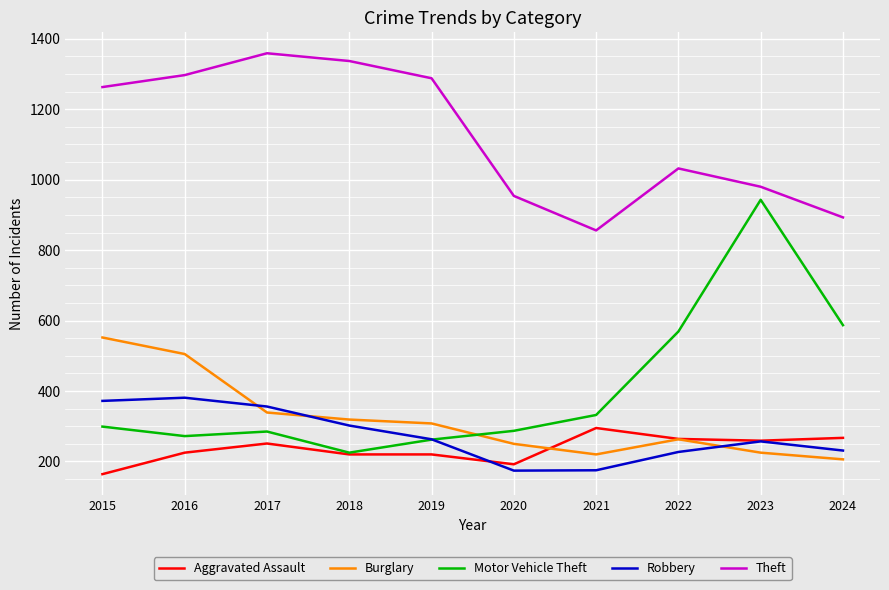

Rank the series by their maximum value, from lowest to highest.

Aggravated Assault, Robbery, Burglary, Motor Vehicle Theft, Theft